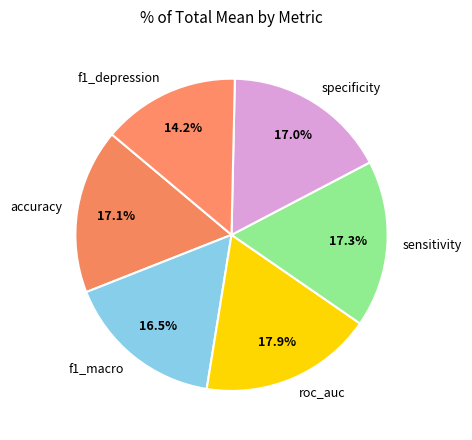

What percentage do f1_macro and roc_auc together represent?

34.4%